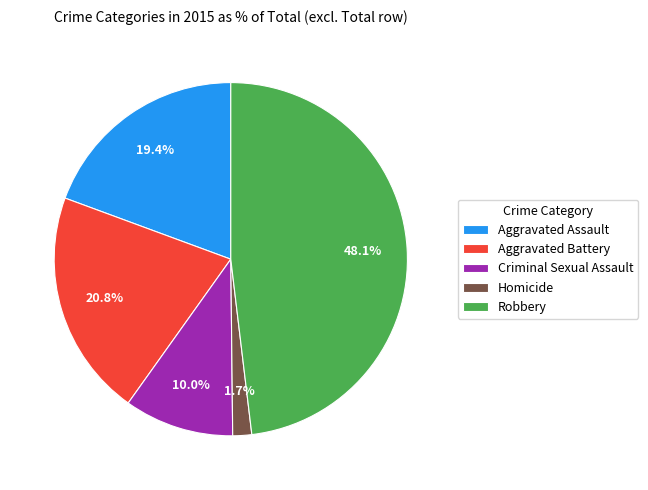

Combined, what portion of the pie is Aggravated Assault and Criminal Sexual Assault?

29.4%